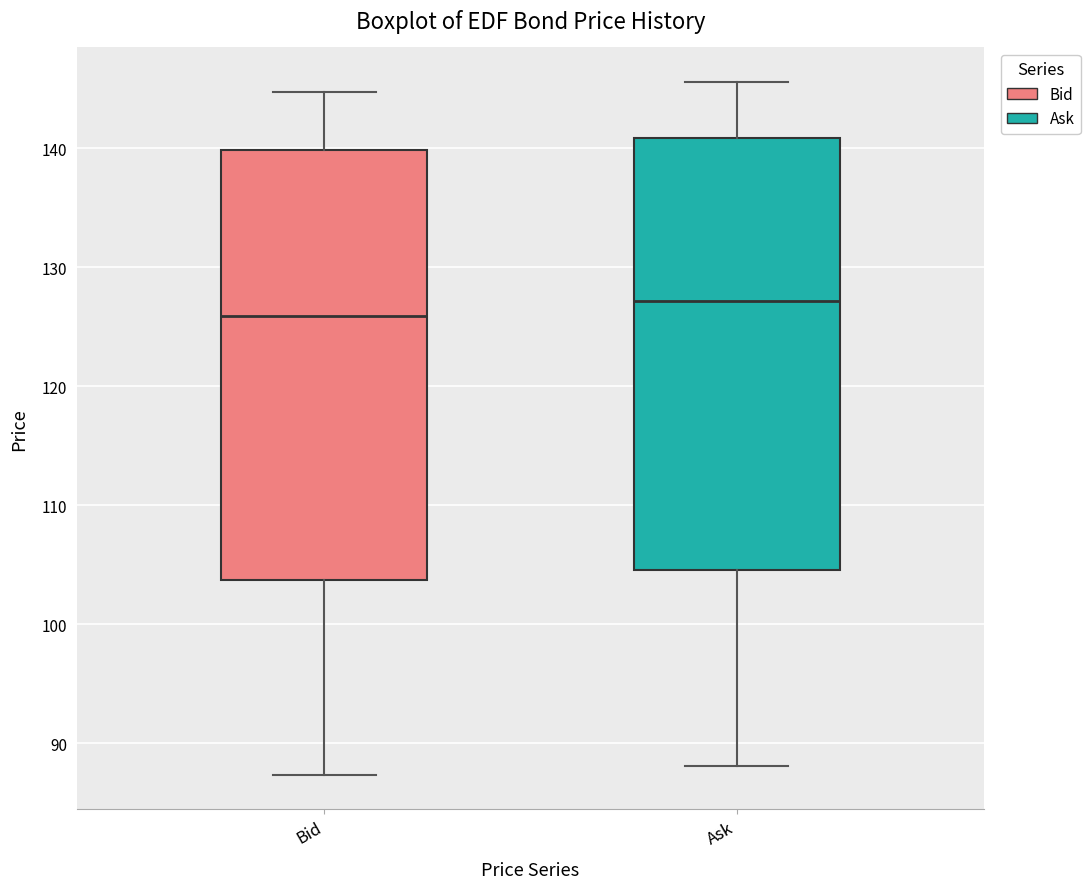

Which box's median line is the highest?

Ask